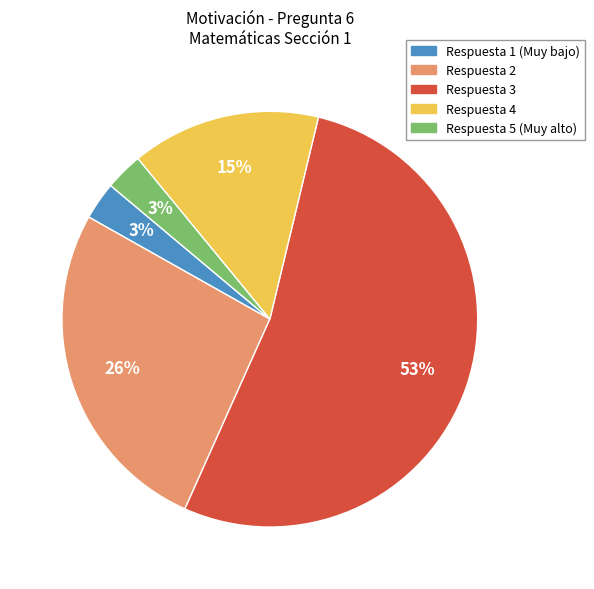

Which category has the biggest portion of the pie?

Respuesta 3